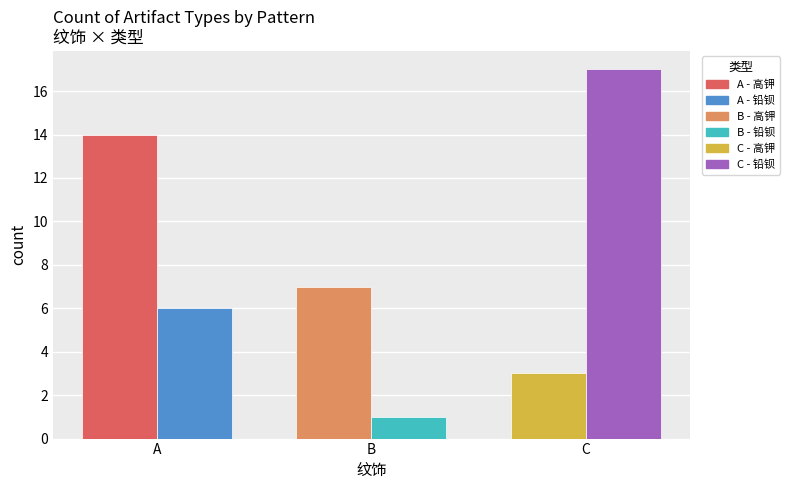

Does the chart contain any negative values?

No